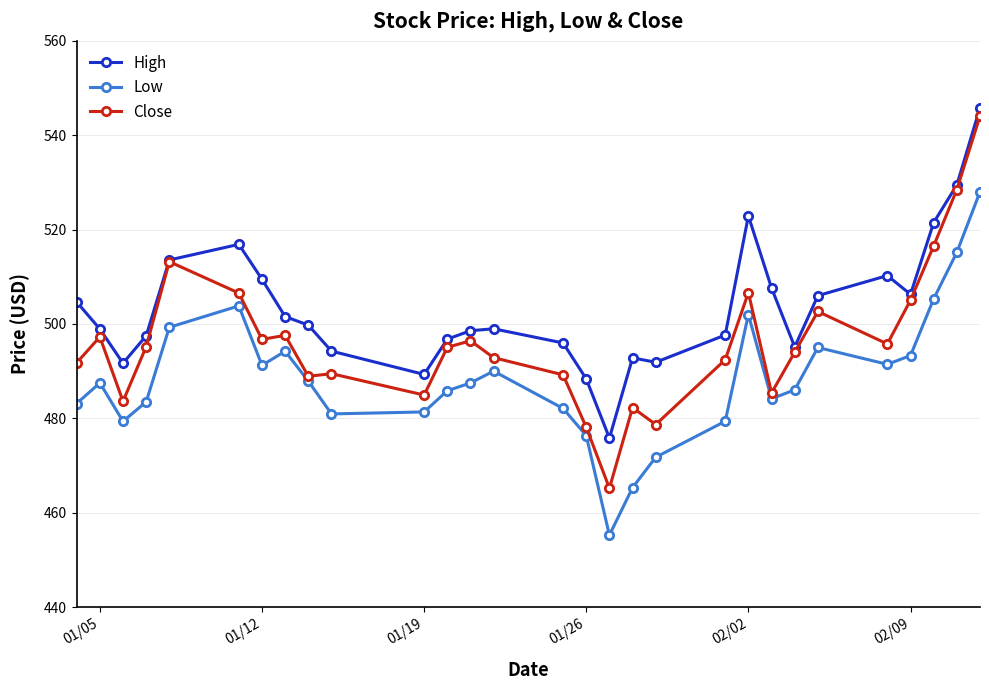

Rank the series by their average value, from highest to lowest.

High, Close, Low